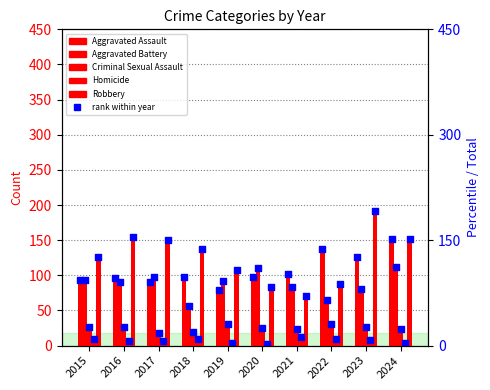

At how many categories does at least one series exceed 148?

4